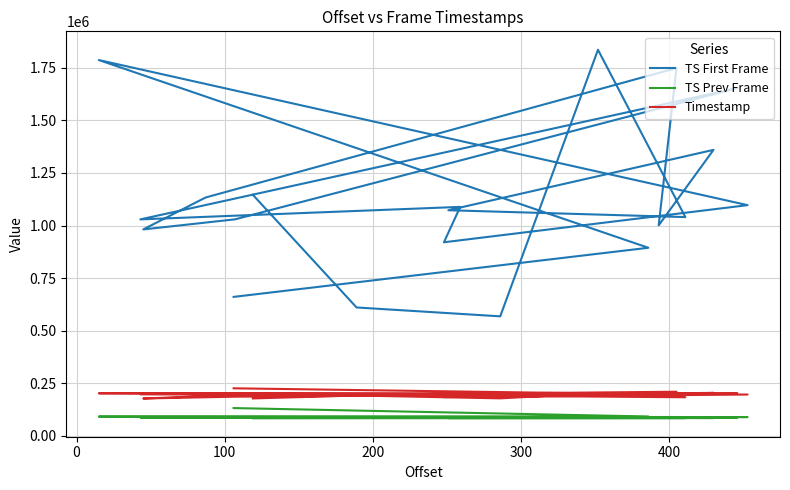

True or false: Timestamp and TS Prev Frame intersect in this chart.

False